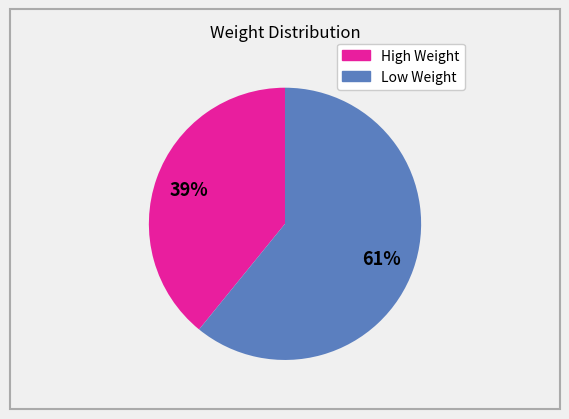

Does any single category account for the majority?

Yes